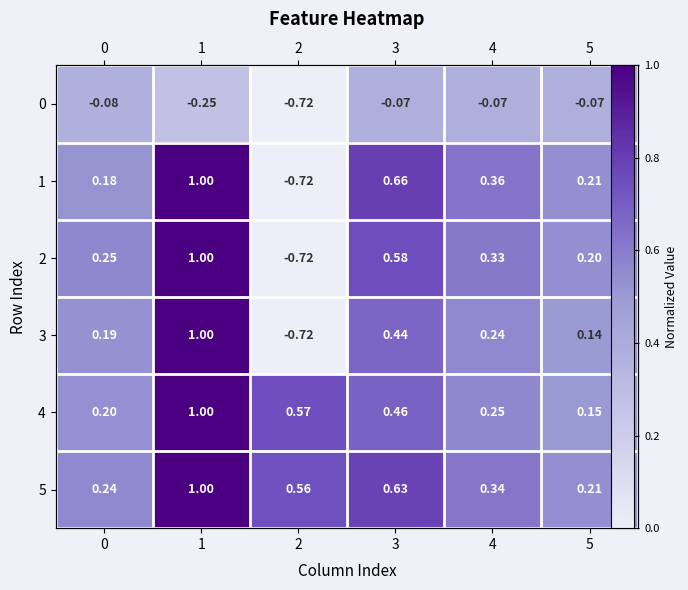

Rank the series at 4 from highest to lowest value.

1, 5, 2, 4, 3, 0